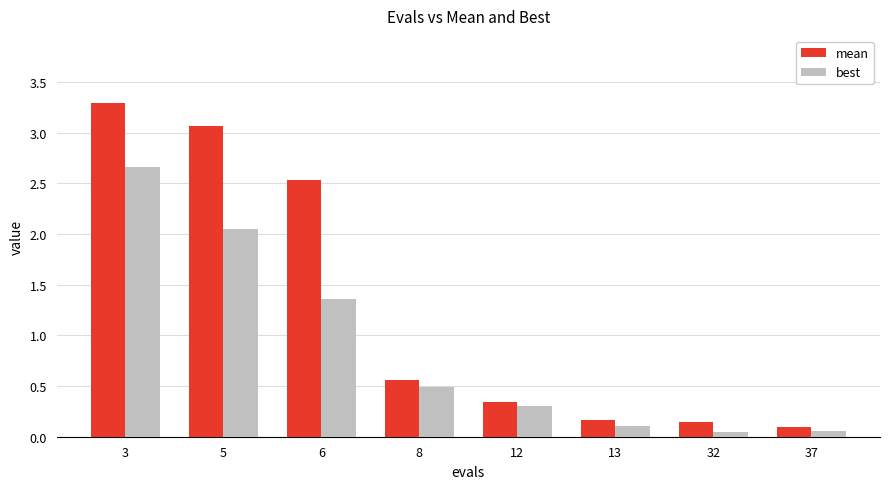

What is the difference between the mean values at 3 and 6?

0.8